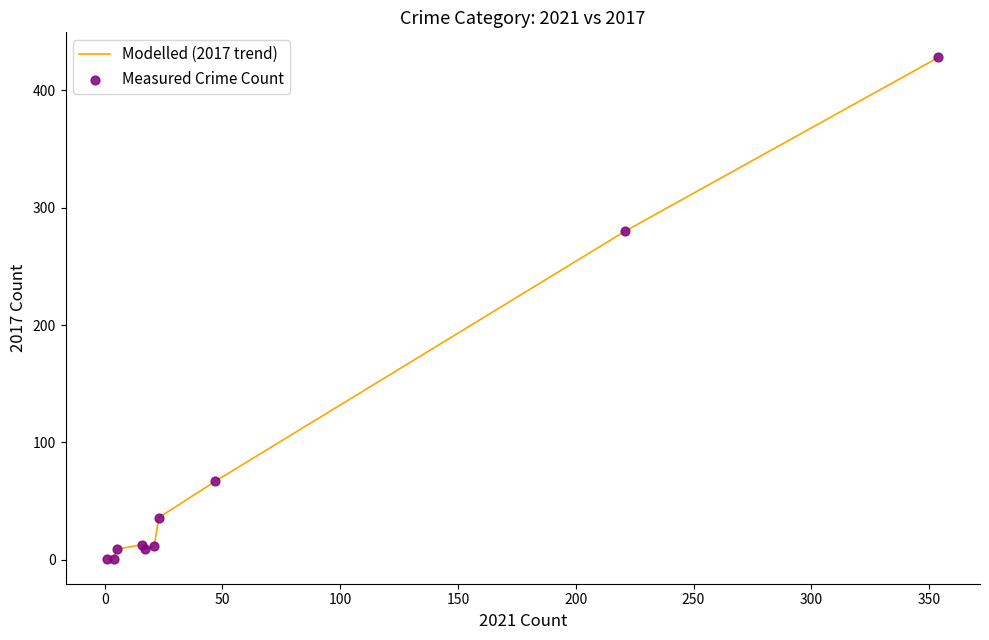

What is the greatest value displayed?

428